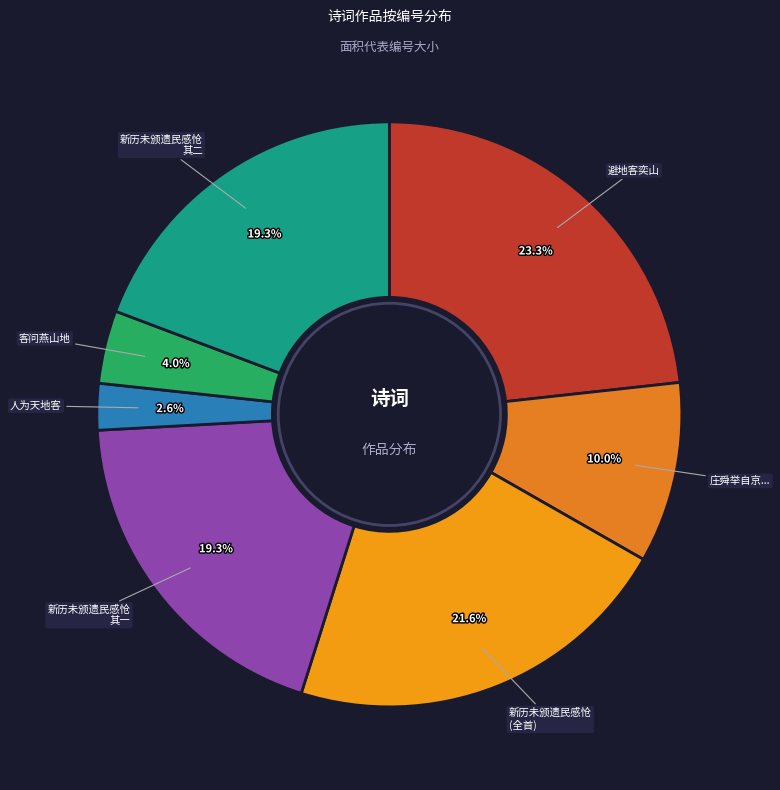

To the nearest percent, what is the difference between the largest and smallest slice percentages?

21%